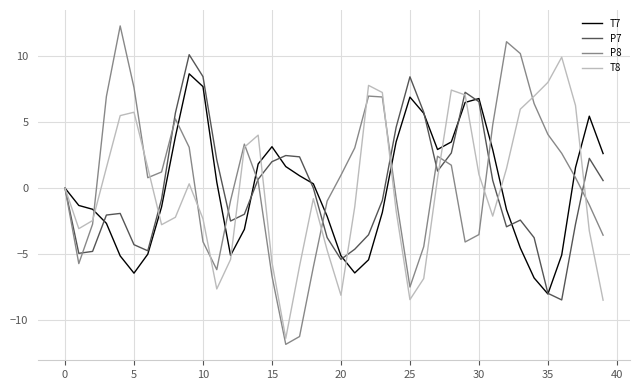

What is the minimum value for P8?

-11.8